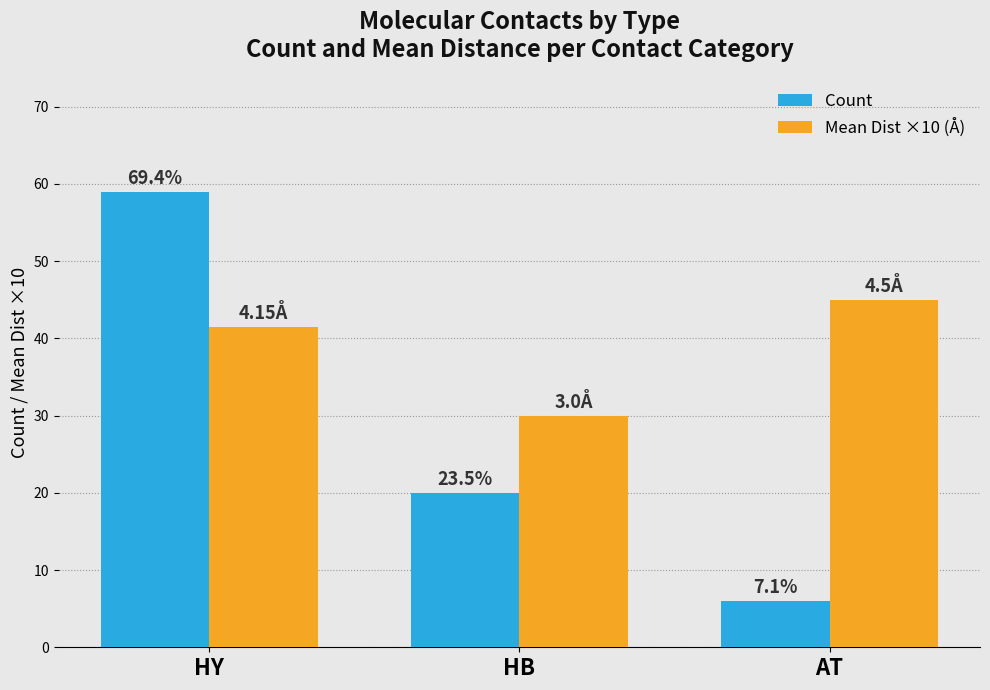

What are all the series names shown in the legend?

Count, Mean Dist ×10 (Å)